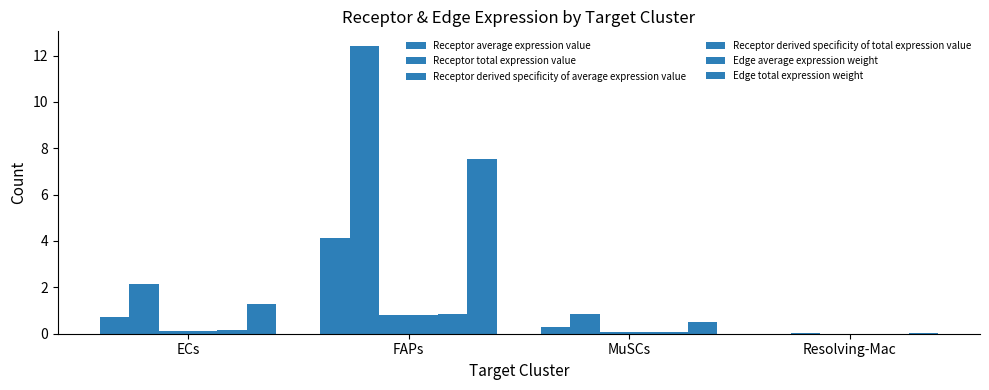

Are the bars horizontal?

No